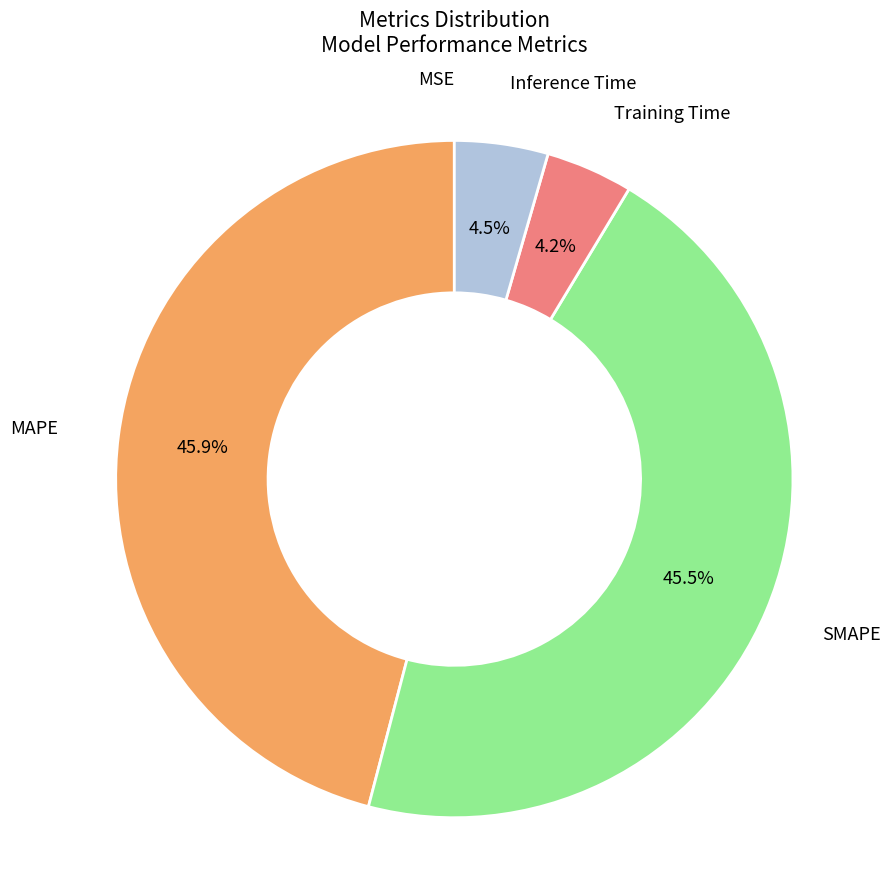

Is there a majority slice in this chart?

No